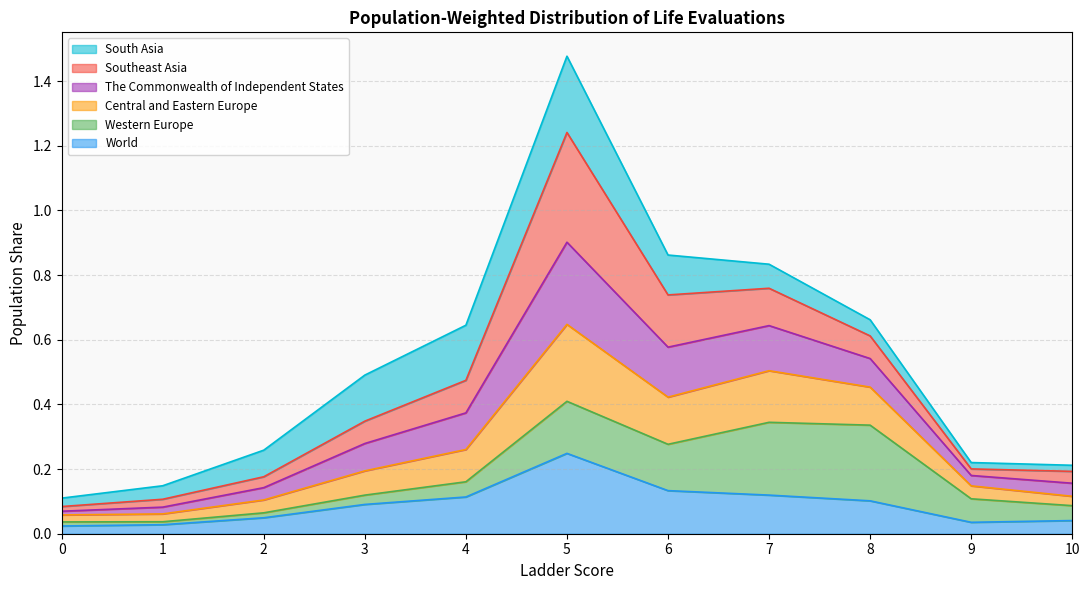

True or false: Central and Eastern Europe and World intersect in this chart.

False